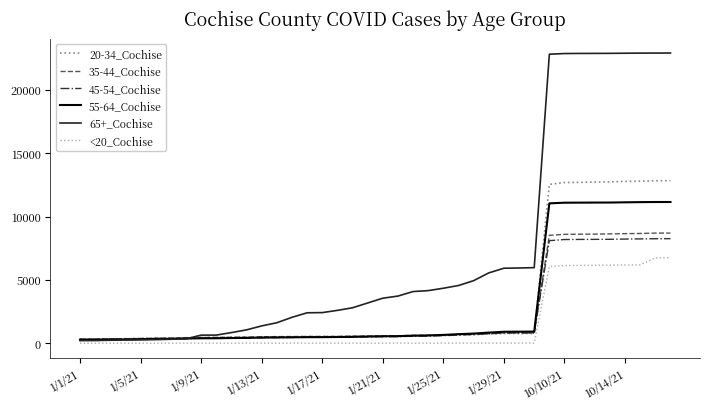

Which series has the widest spread of values?

65+_Cochise